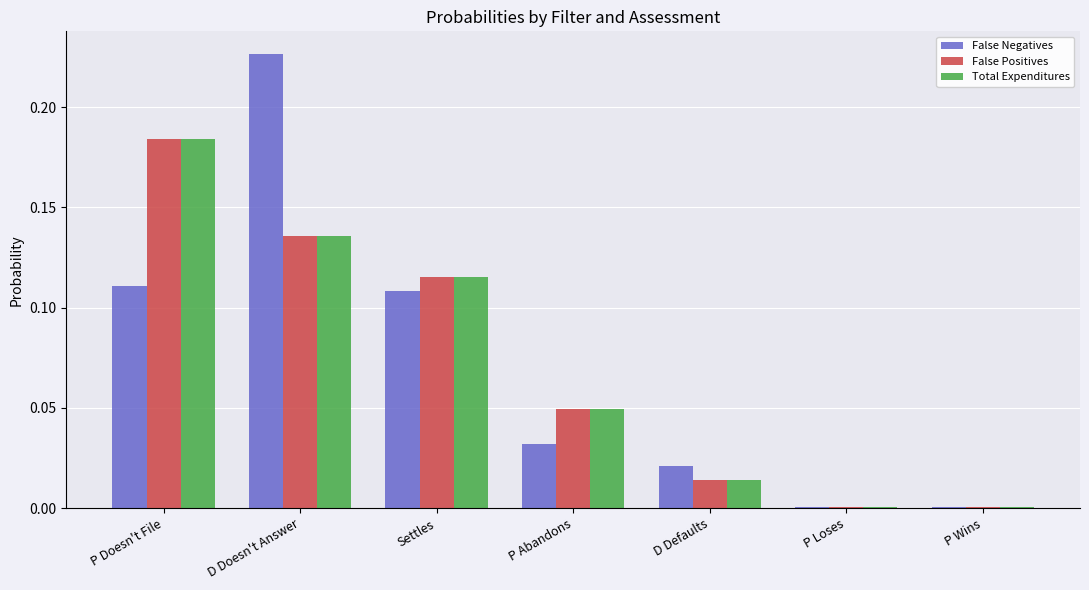

The Total Expenditures series shows 0.3 at P Doesn't File. True or false?

False